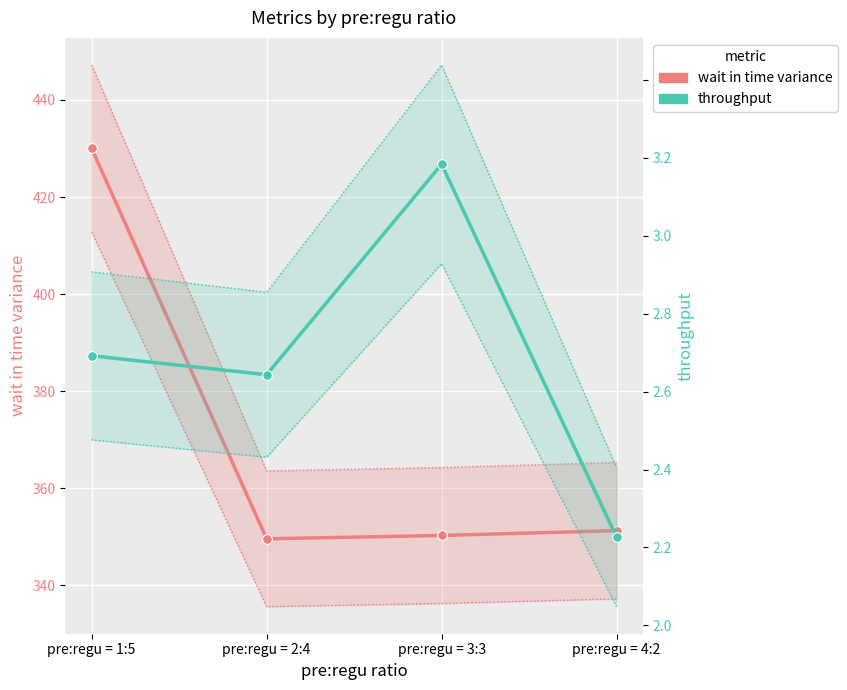

True or false: throughput has a value of 2.6 at pre:regu = 2:4.

True